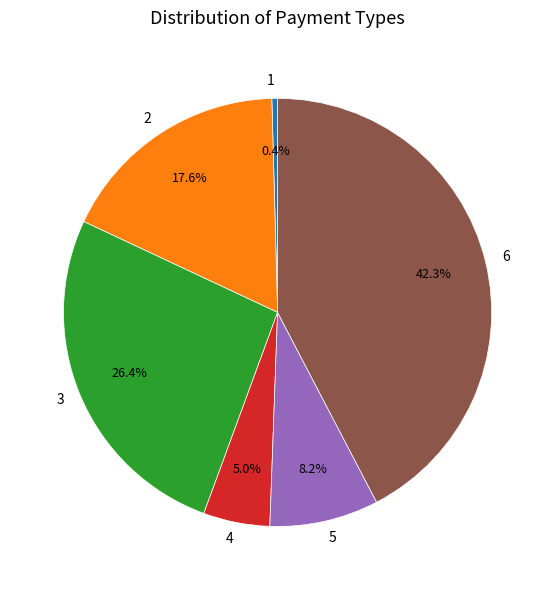

Count the number of slices in the pie.

6